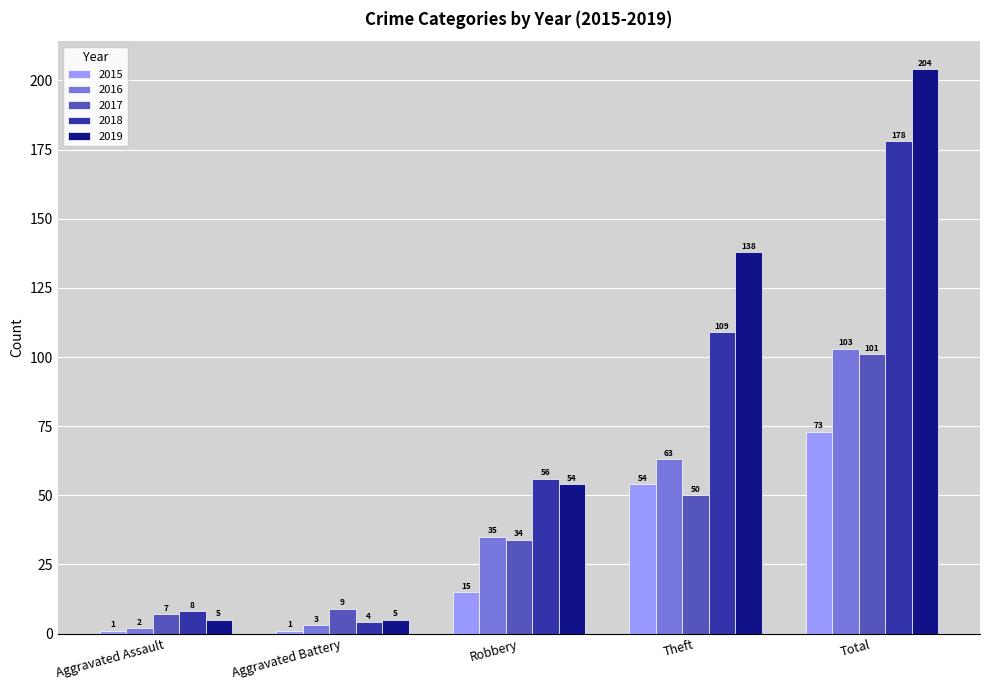

The 2019 series shows 204 at Total. True or false?

True